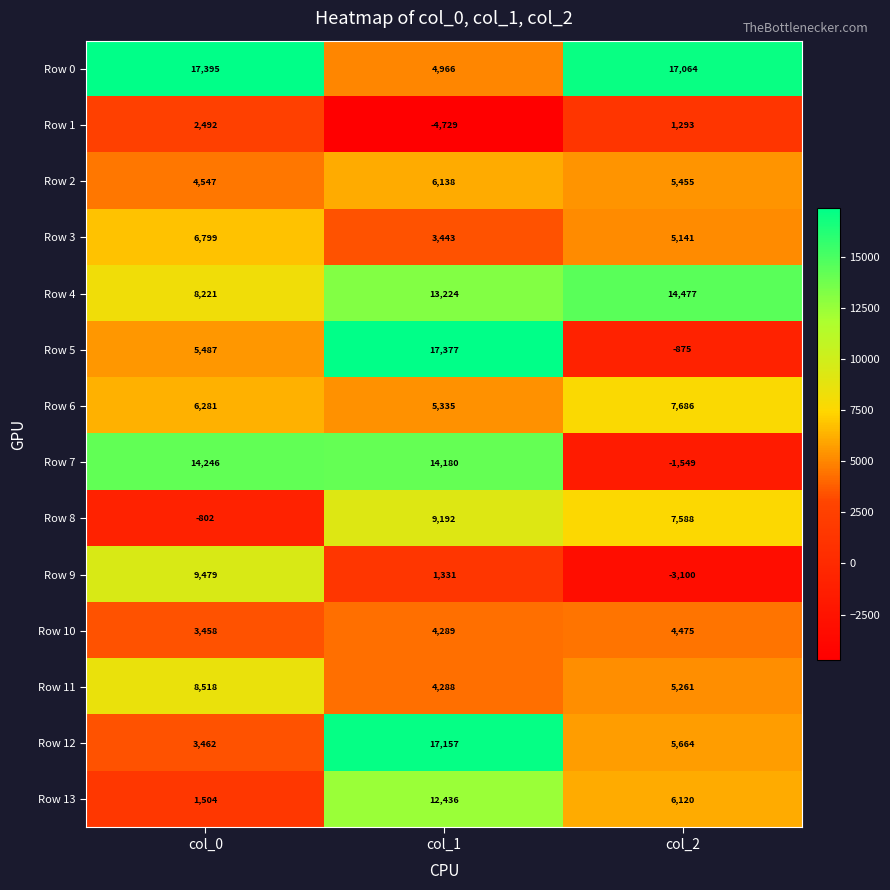

What is the difference between the Row 0 values at col_0 and col_2?

331